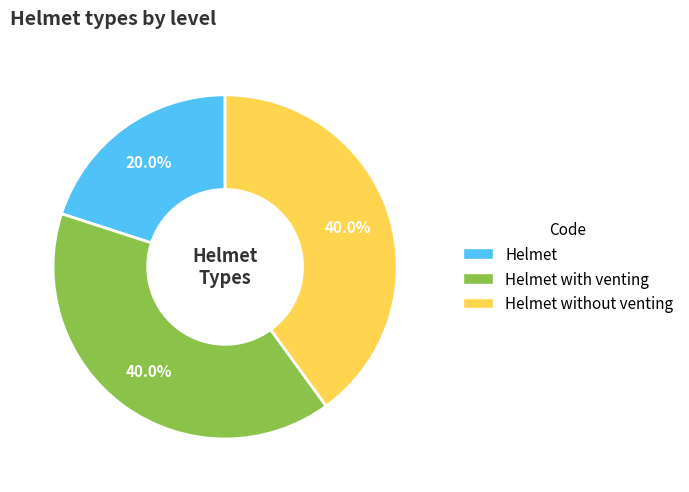

Does any single category account for the majority?

No